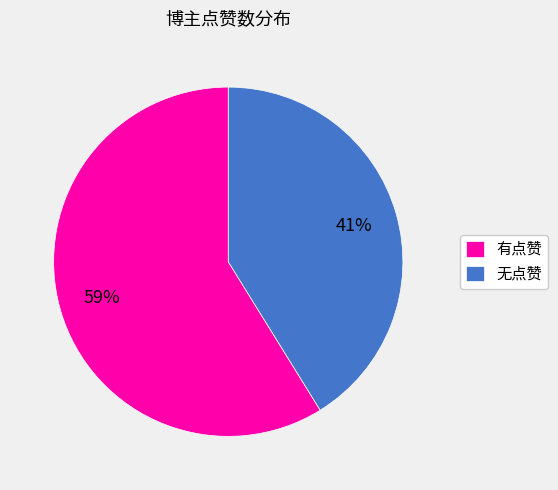

Which slice is the largest?

有点赞